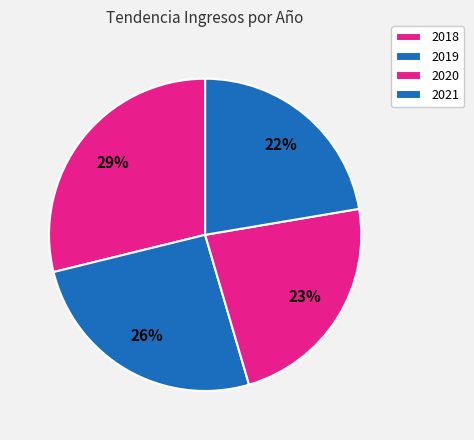

What is the change in value from 2018 to 2020?

-4.5